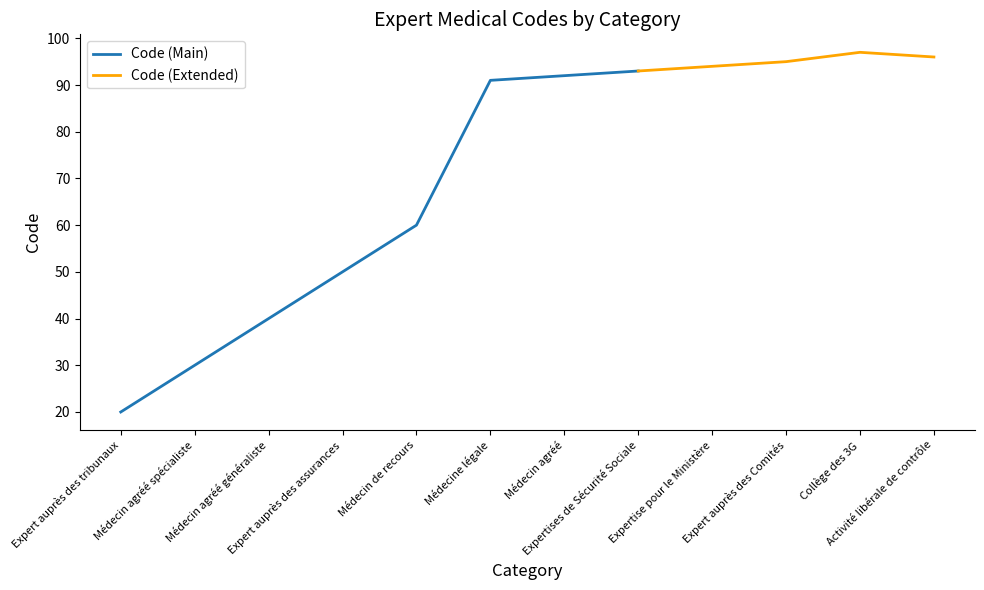

How many points are higher than both their immediate neighbors (excluding endpoints)?

1